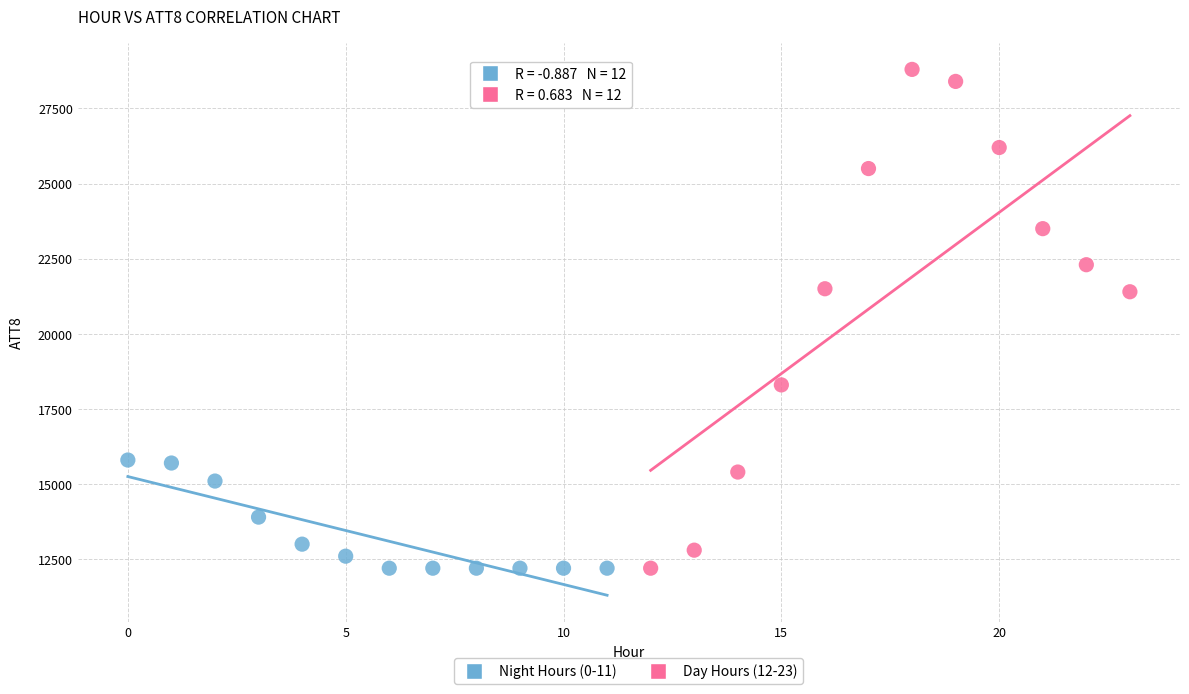

Which series contains the highest Y value?

Day Hours (12-23)